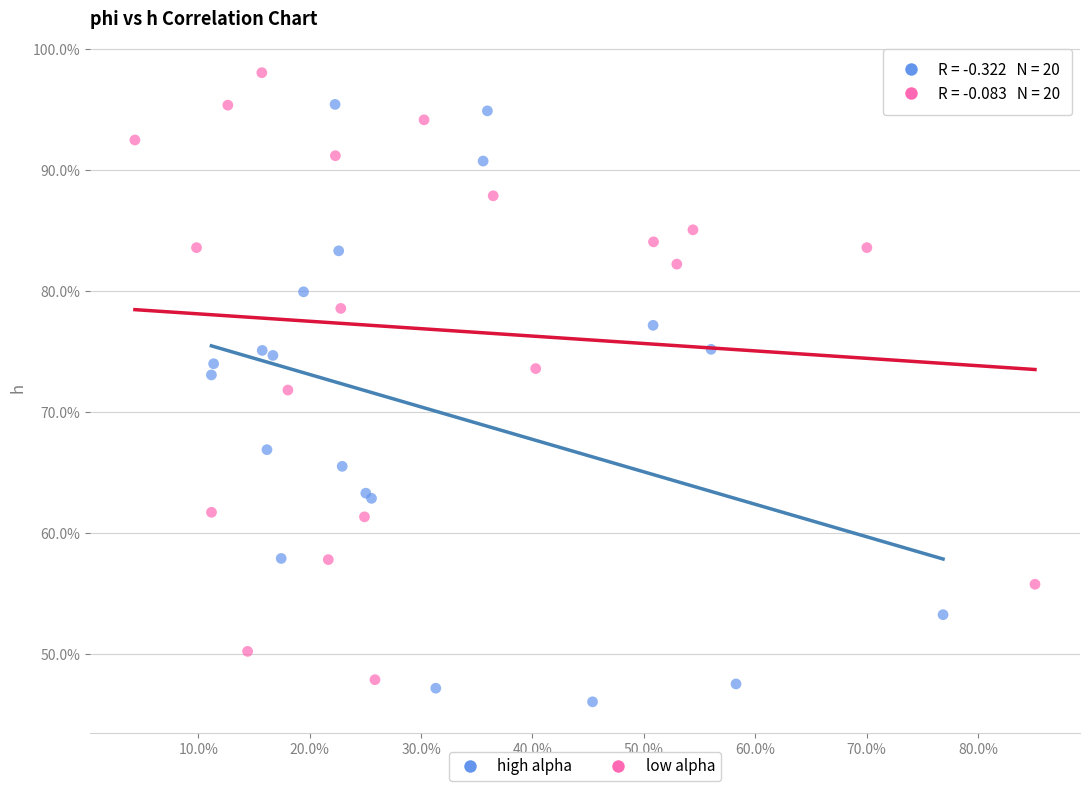

What are all the series names shown in the legend?

high alpha, low alpha